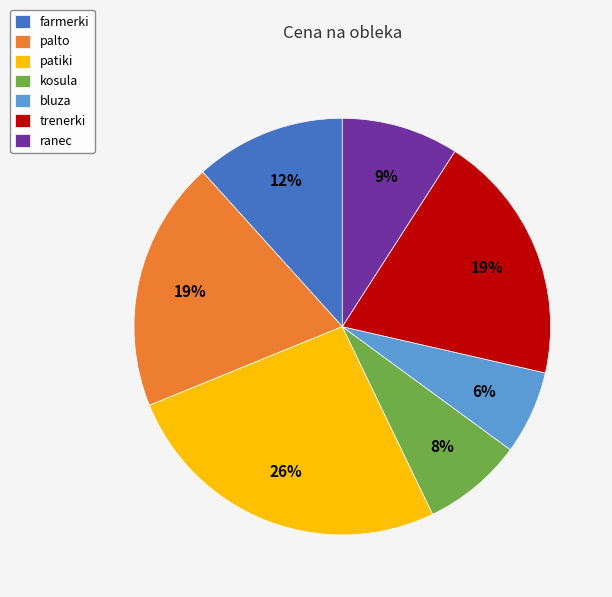

To the nearest percent, what percentage of the pie is farmerki?

12%